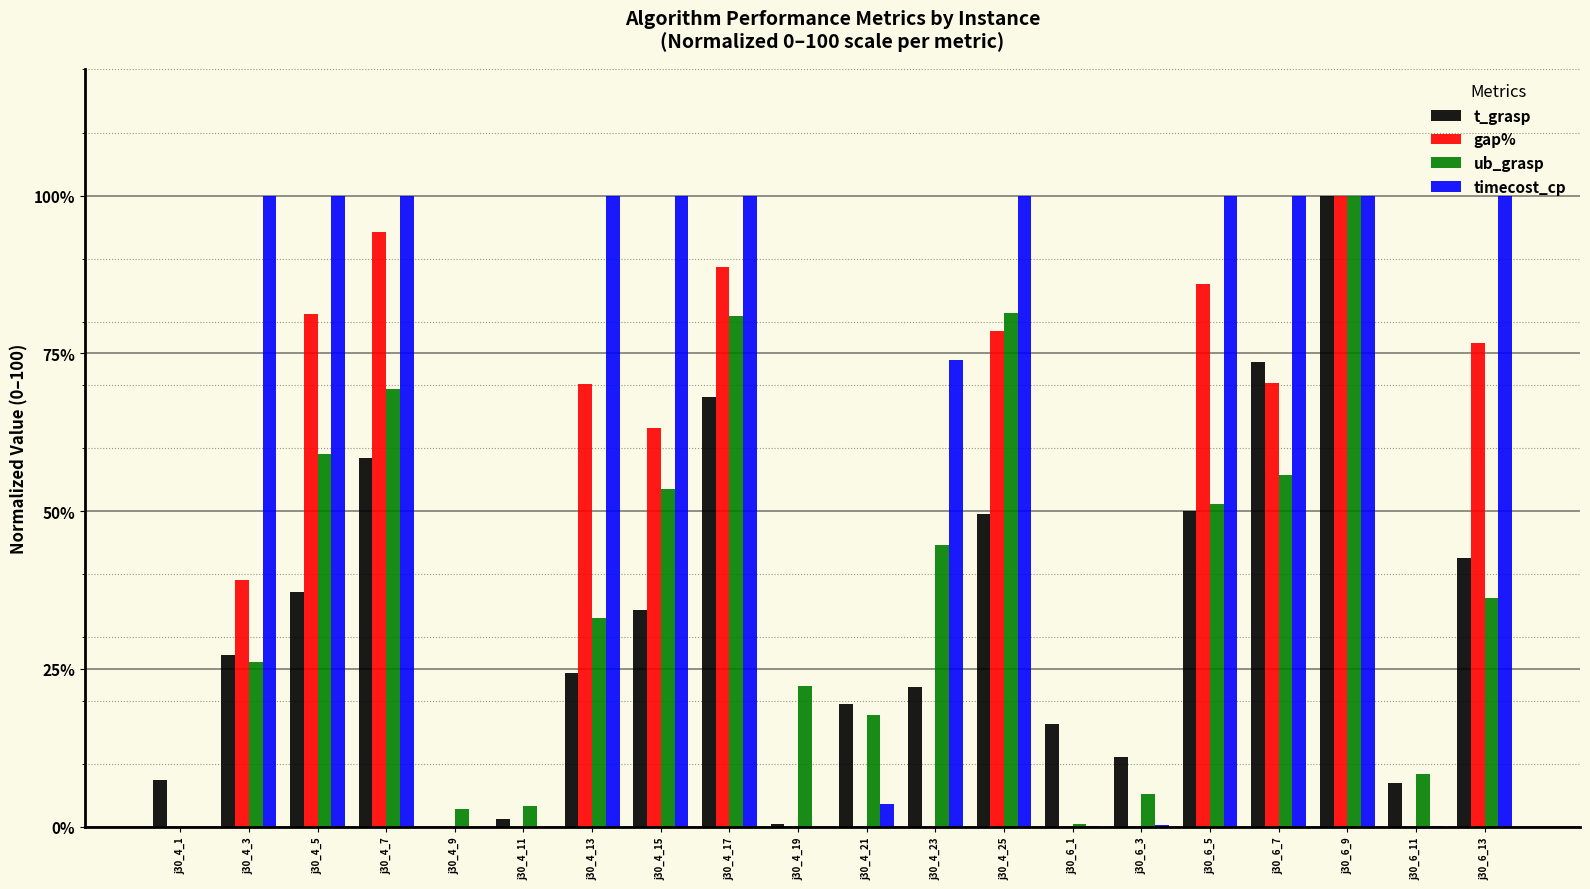

The t_grasp series shows 19.5 at j30_4_21. True or false?

True